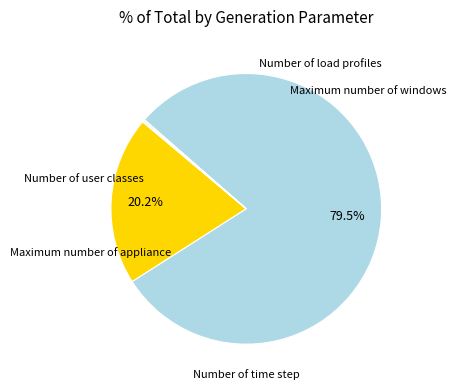

Is there any slice that represents more than half of the pie?

Yes